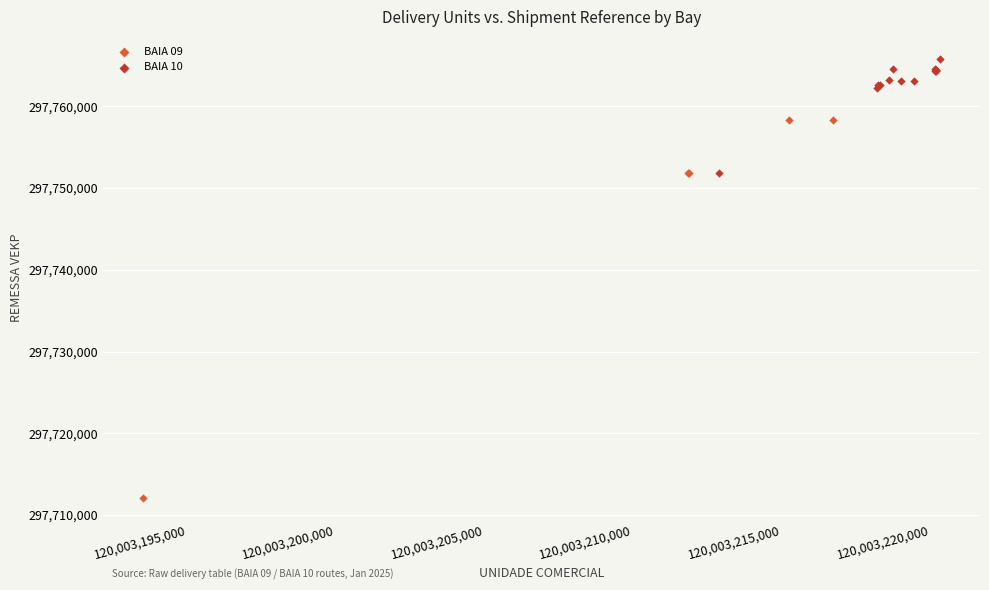

Which series contains the highest Y value?

BAIA 10